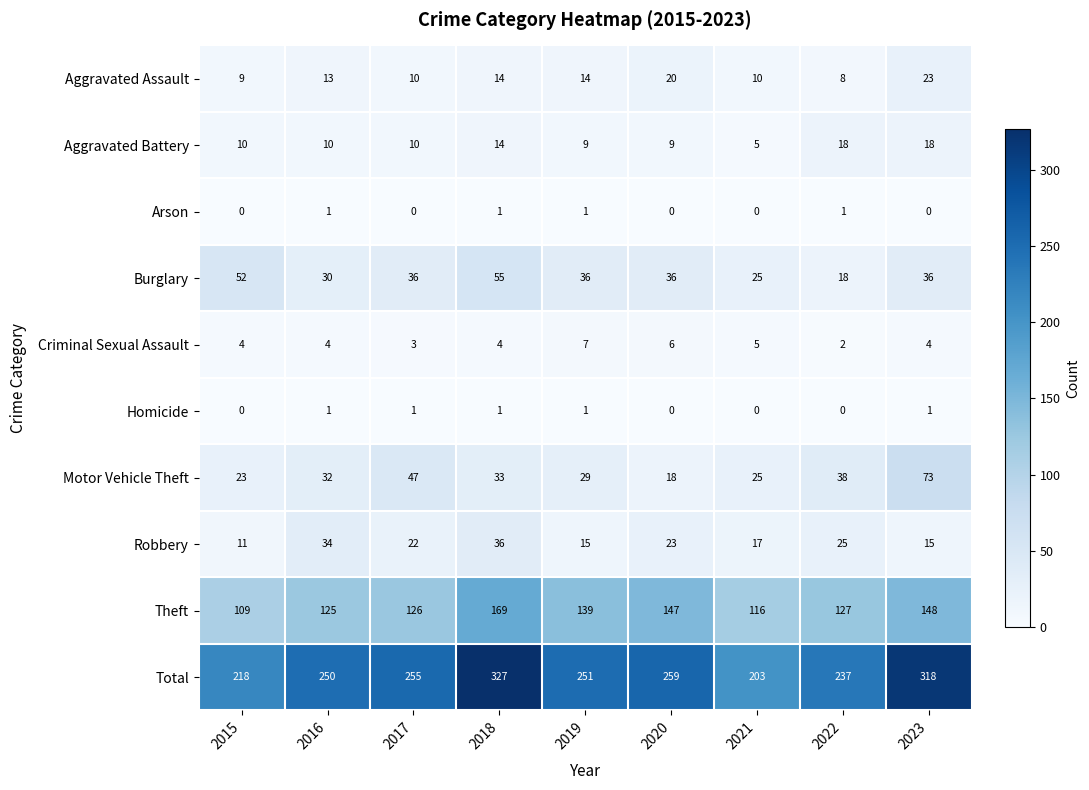

At which category is the sum across all series the highest?

2018